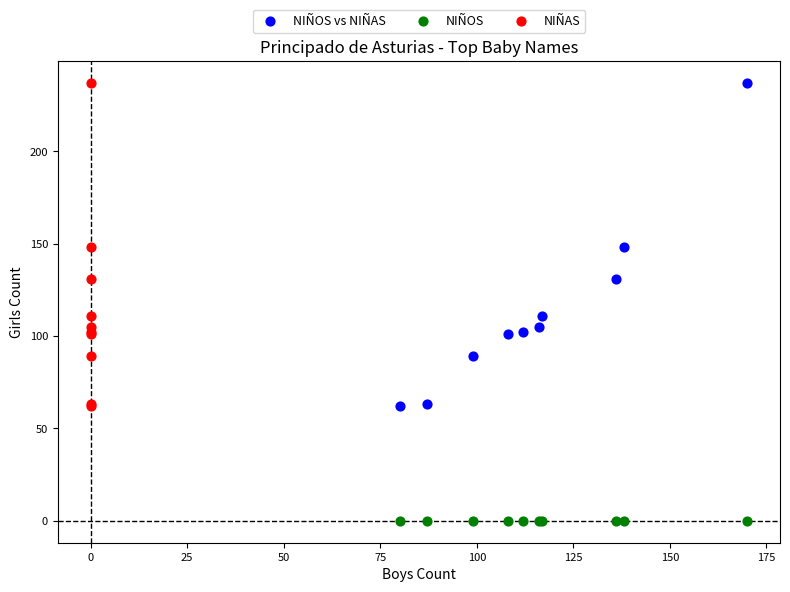

Which series reaches the minimum Y coordinate?

NIÑOS